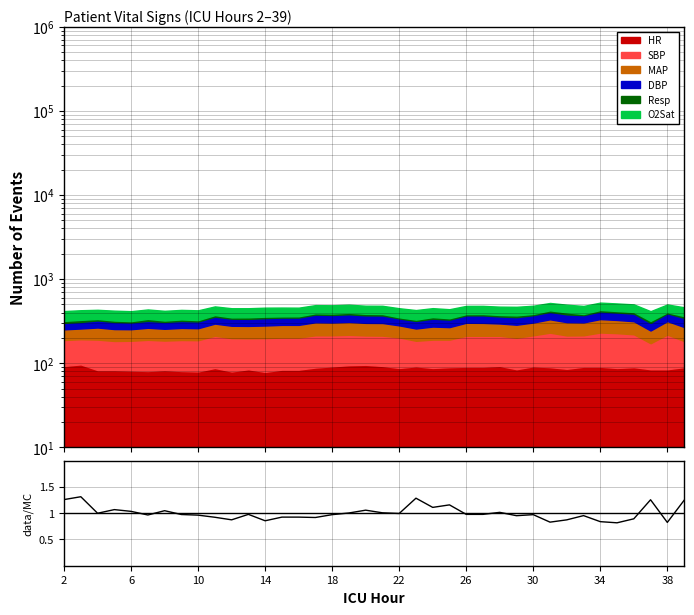

How many interior local valleys (lower than both neighbors) does the data have?

11